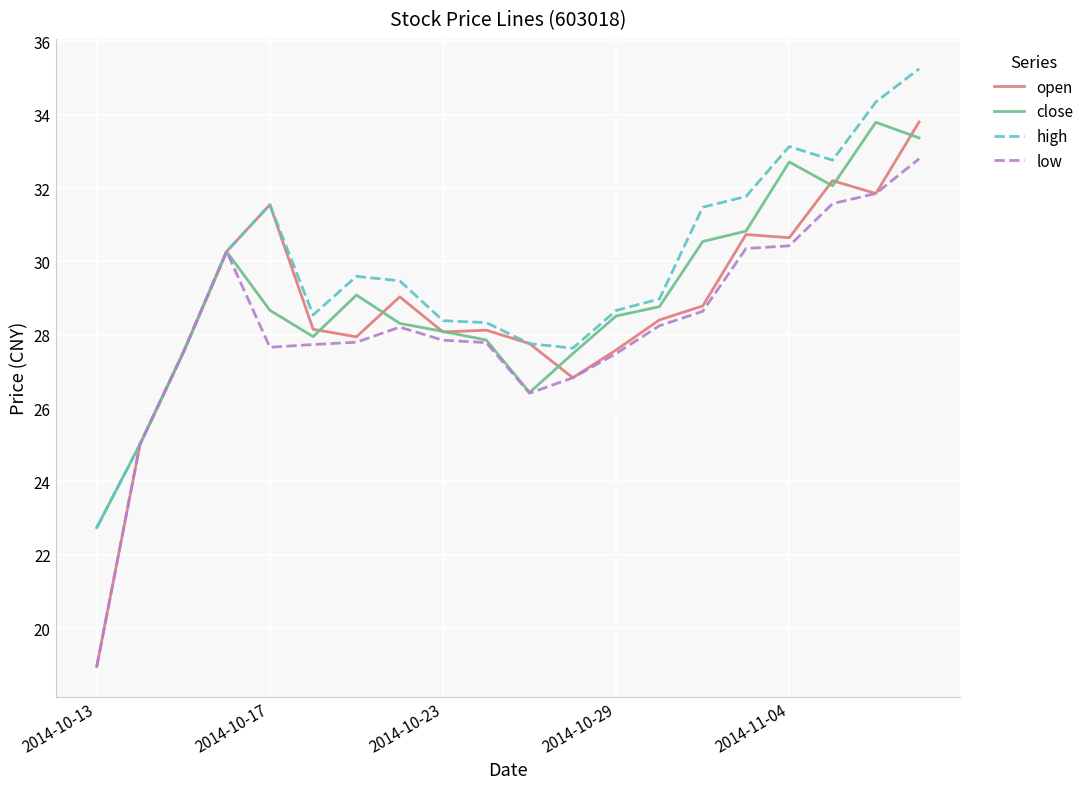

What is the minimum value shown in the chart?

19.0